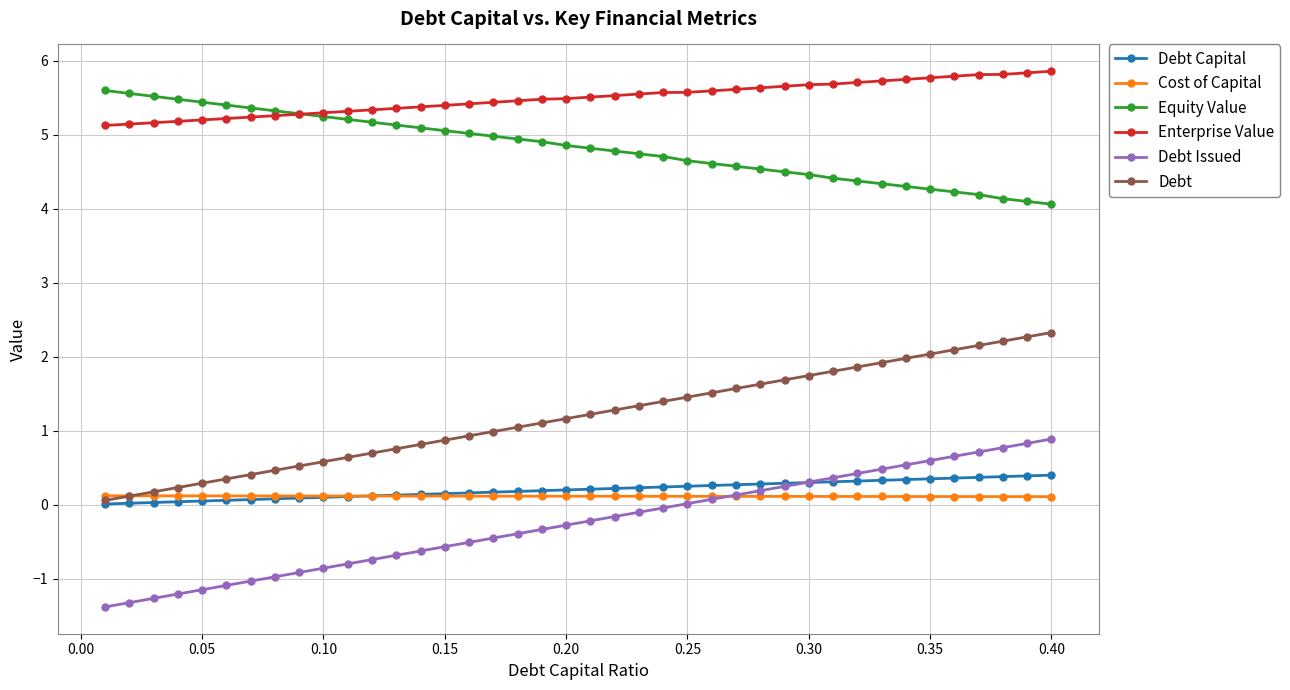

How many series are shown in this chart?

6